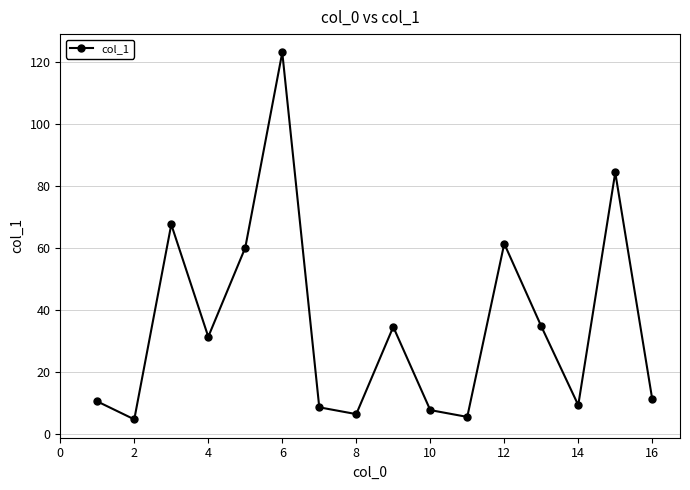

How many lines are shown in the chart?

1